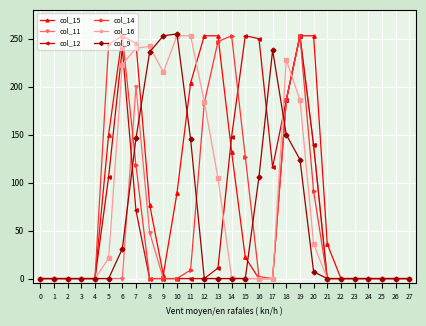

What are all the series names shown in the legend?

col_15, col_11, col_12, col_14, col_16, col_9